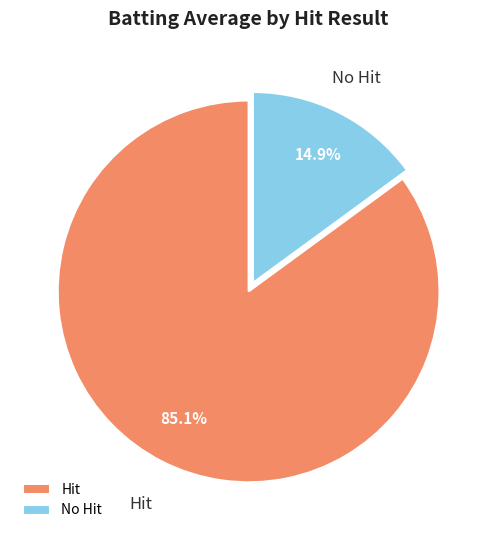

What percentage is NOT represented by Hit?

14.9%